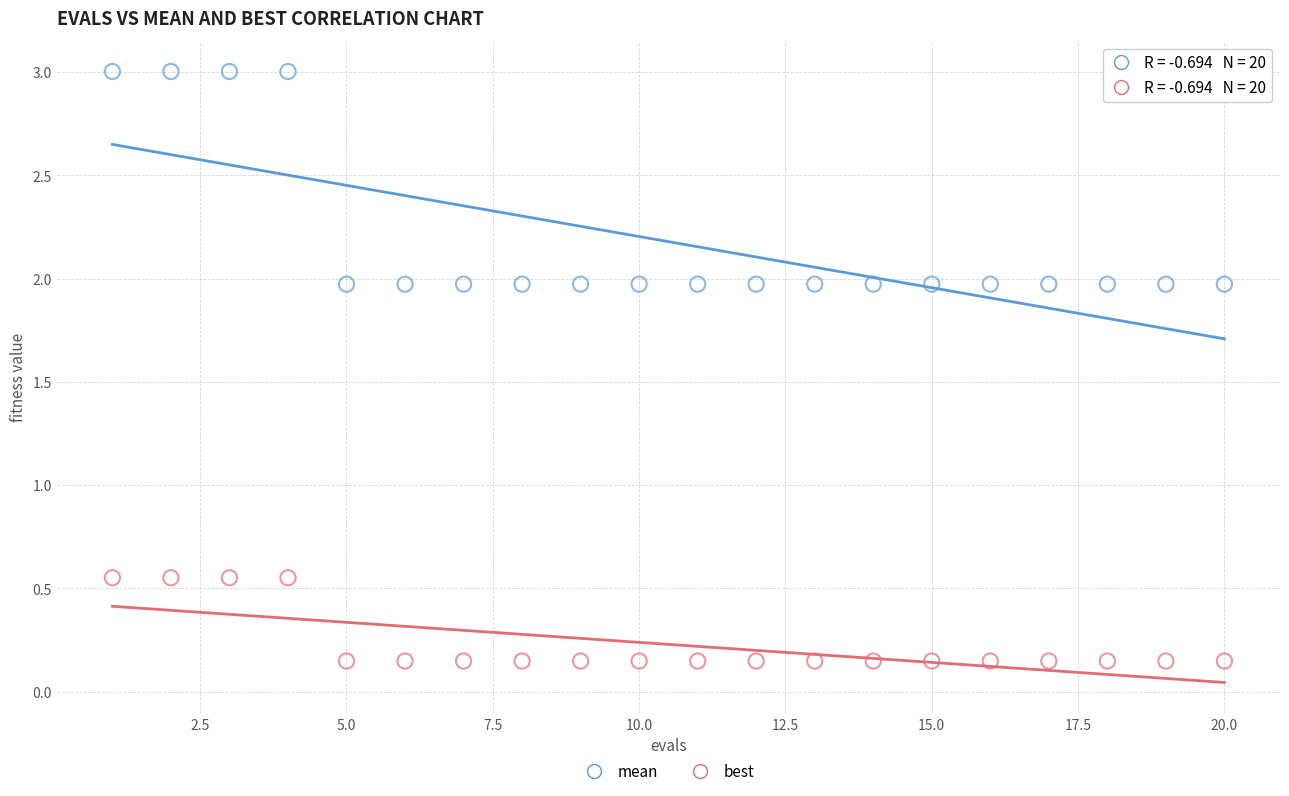

Which series reaches the maximum Y coordinate?

mean